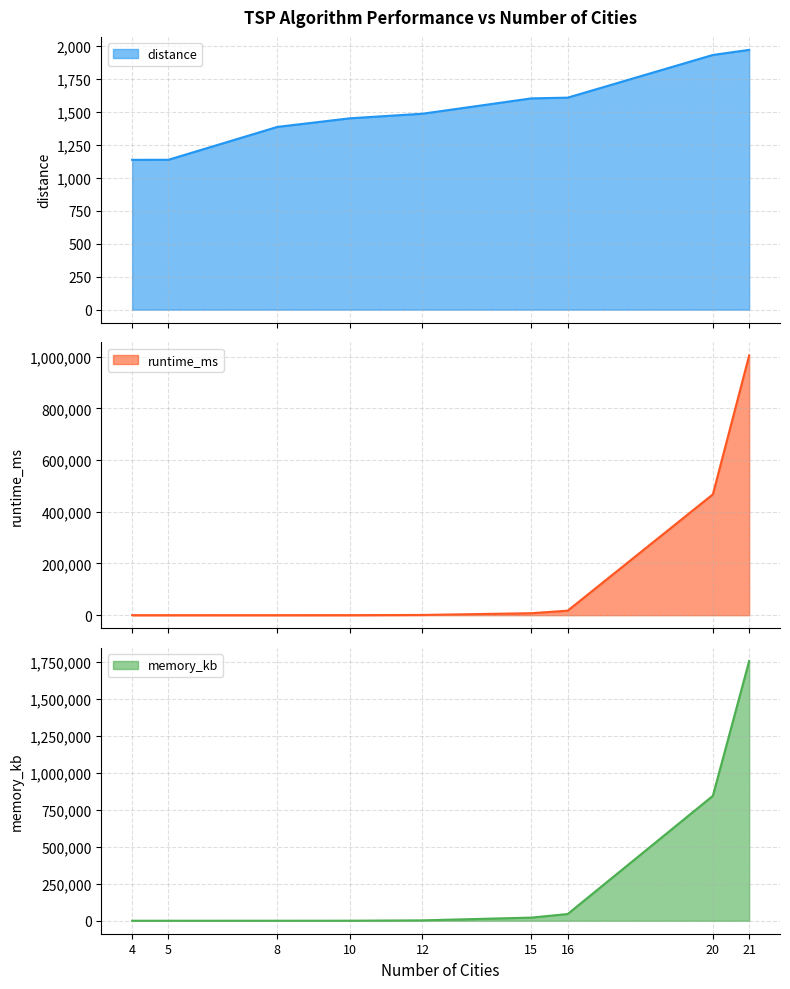

What is the difference between the runtime_ms_line values at 16 and 5?

17417.4